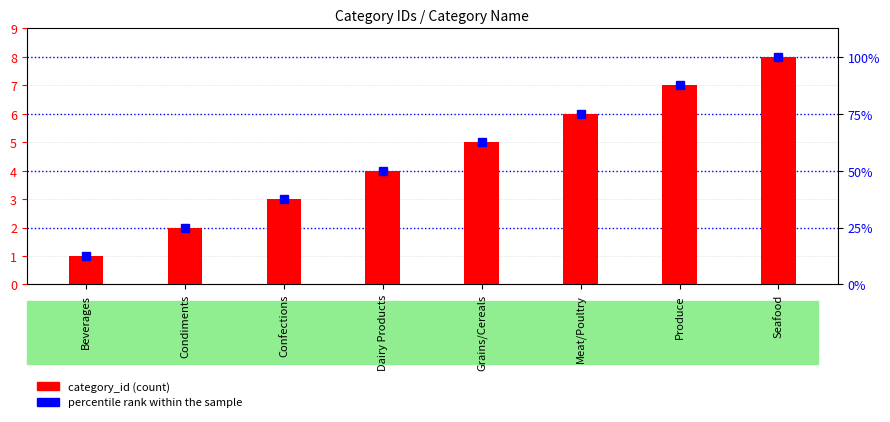

Does the chart contain any negative values?

No